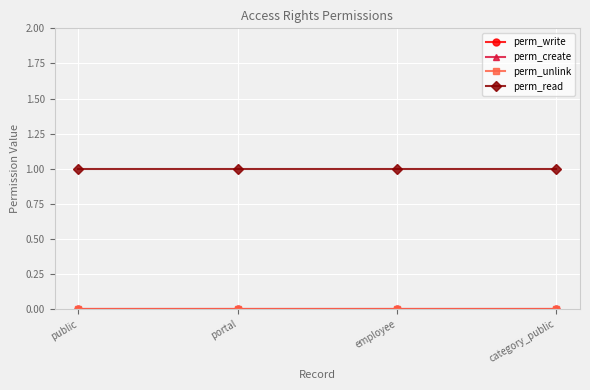

Is this an area chart (filled region under the line)?

No